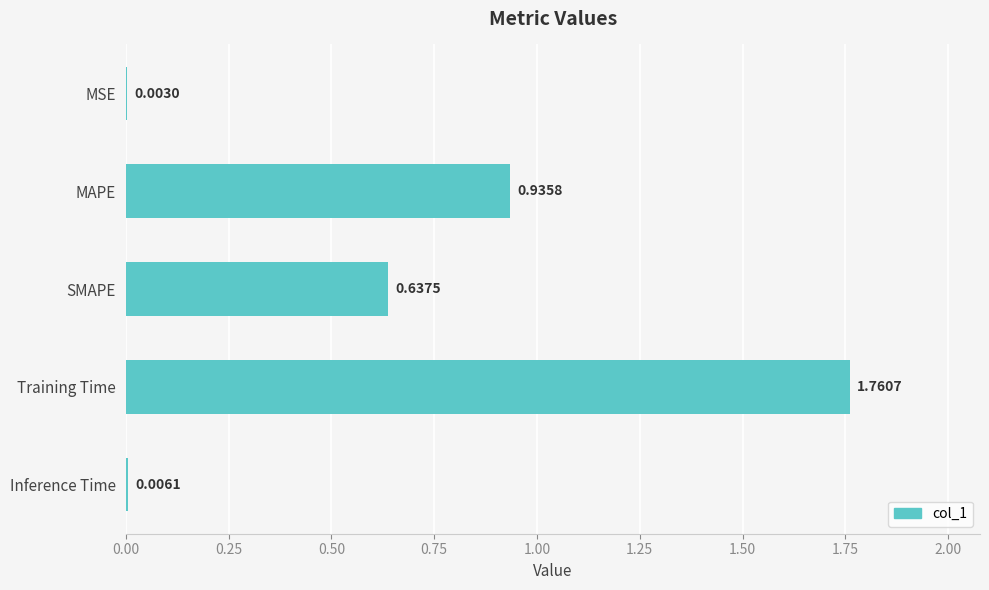

Where is the data nearest to the value 0?

MSE